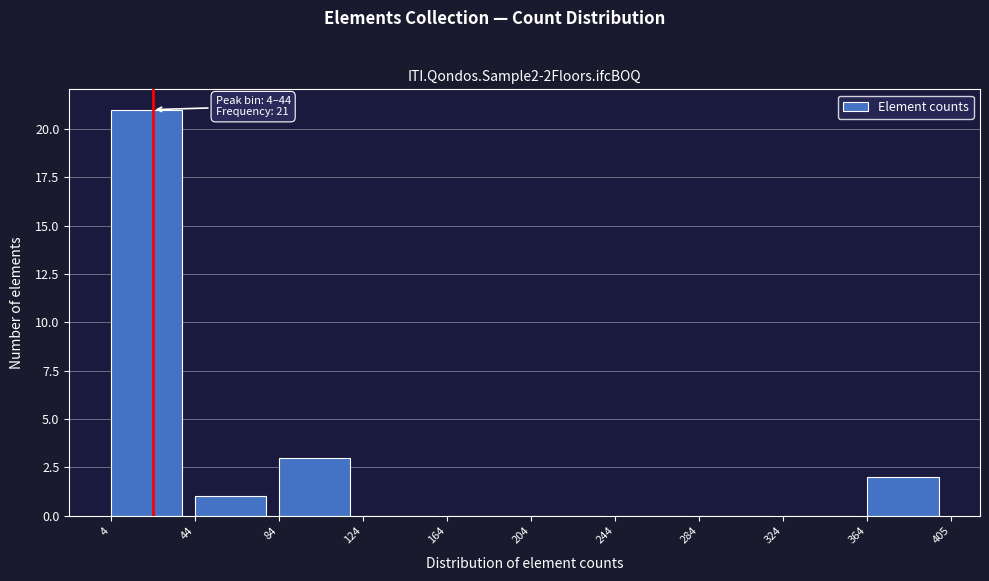

Over which range of the x-axis is the bar tallest?

4 to 44